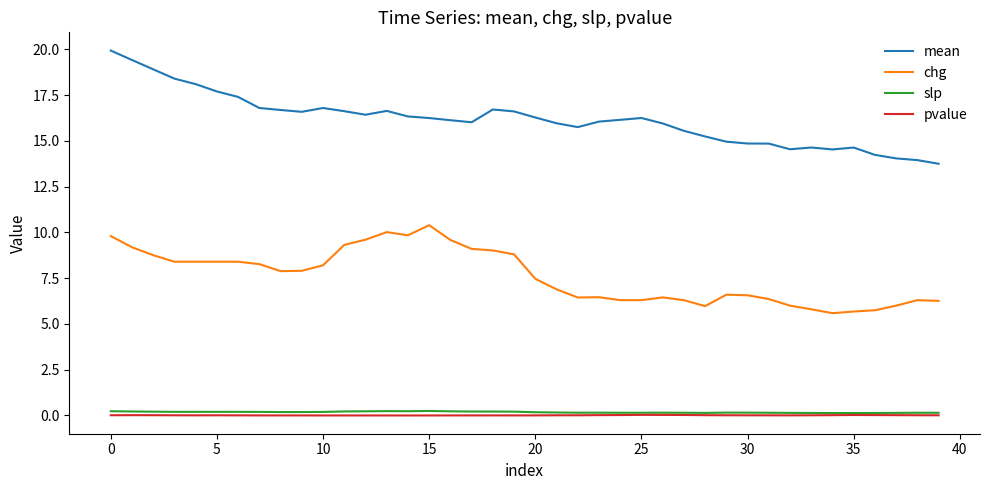

What is the maximum value shown in the chart?

19.9